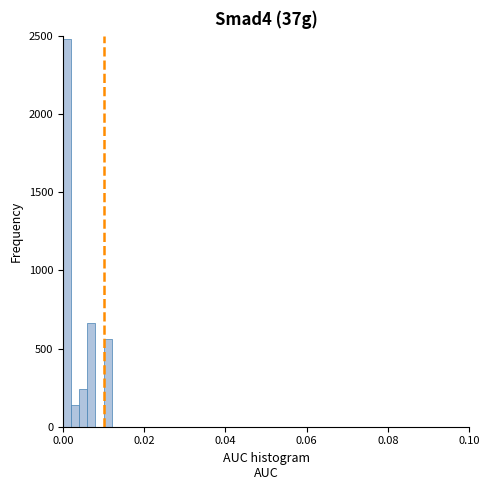

Around what value on the x-axis is the tallest bar? Give the approximate position of its centre, as read against the axis.

0.002